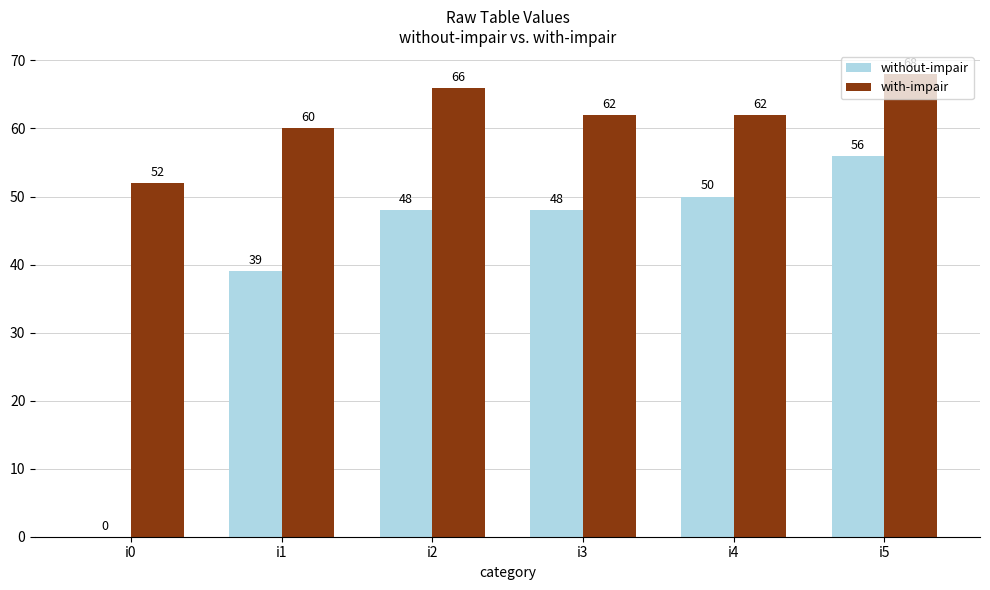

What is the highest value of the without-impair series?

56